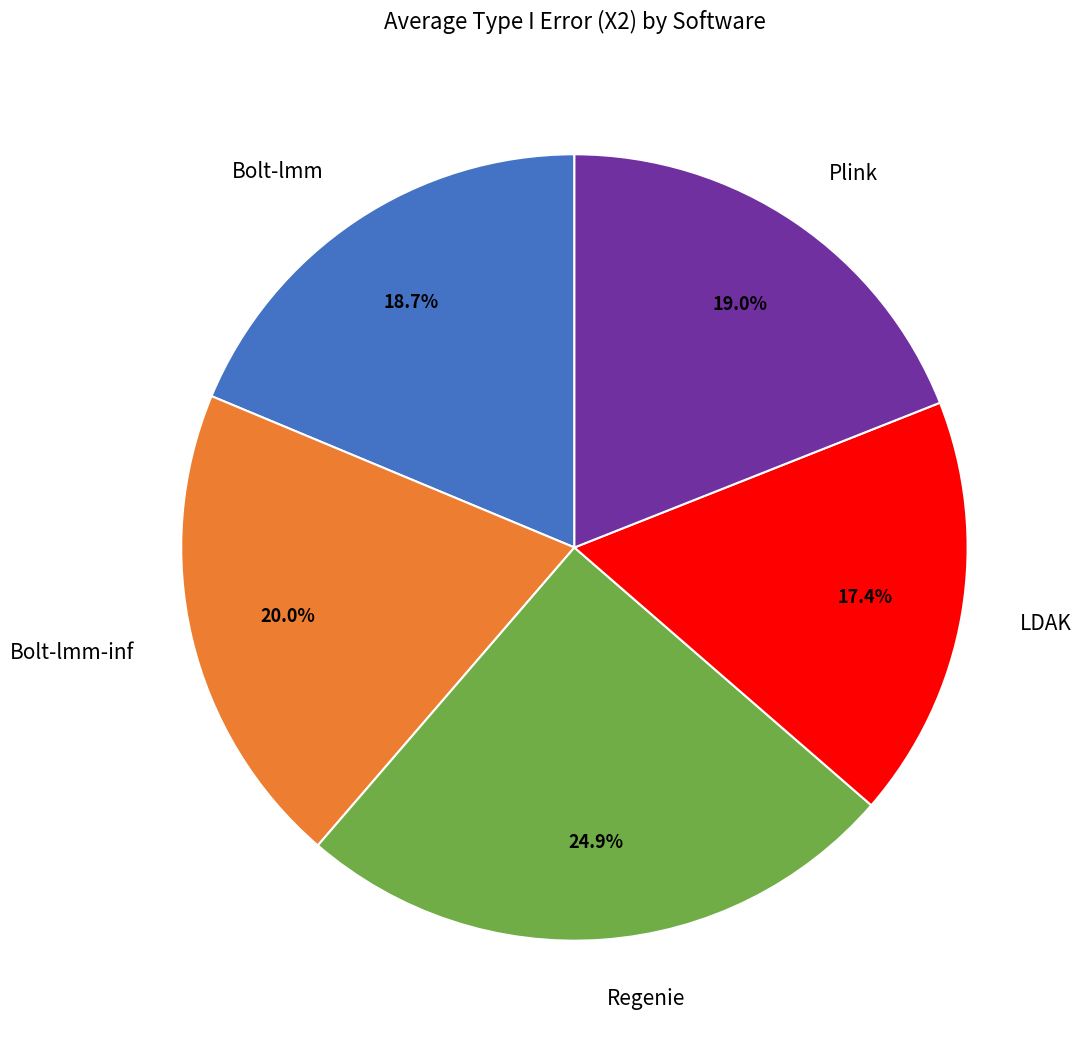

What is the ratio of the value at Bolt-lmm to the value at Plink?

1.0